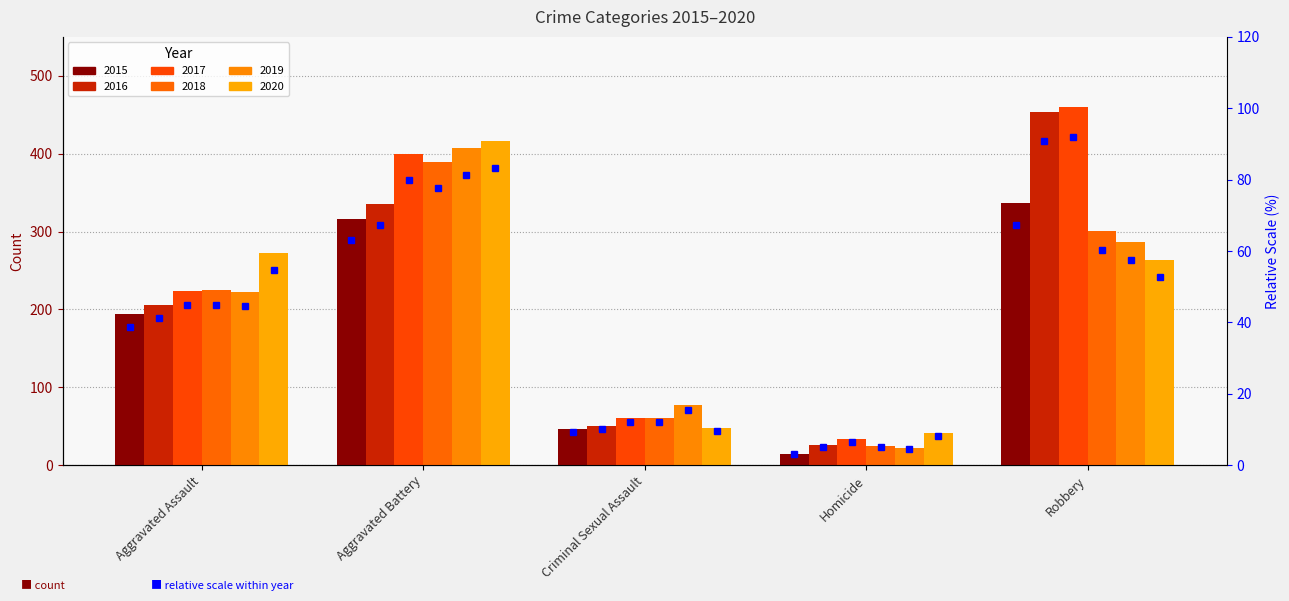

What is the average value of the 2015 series?

182